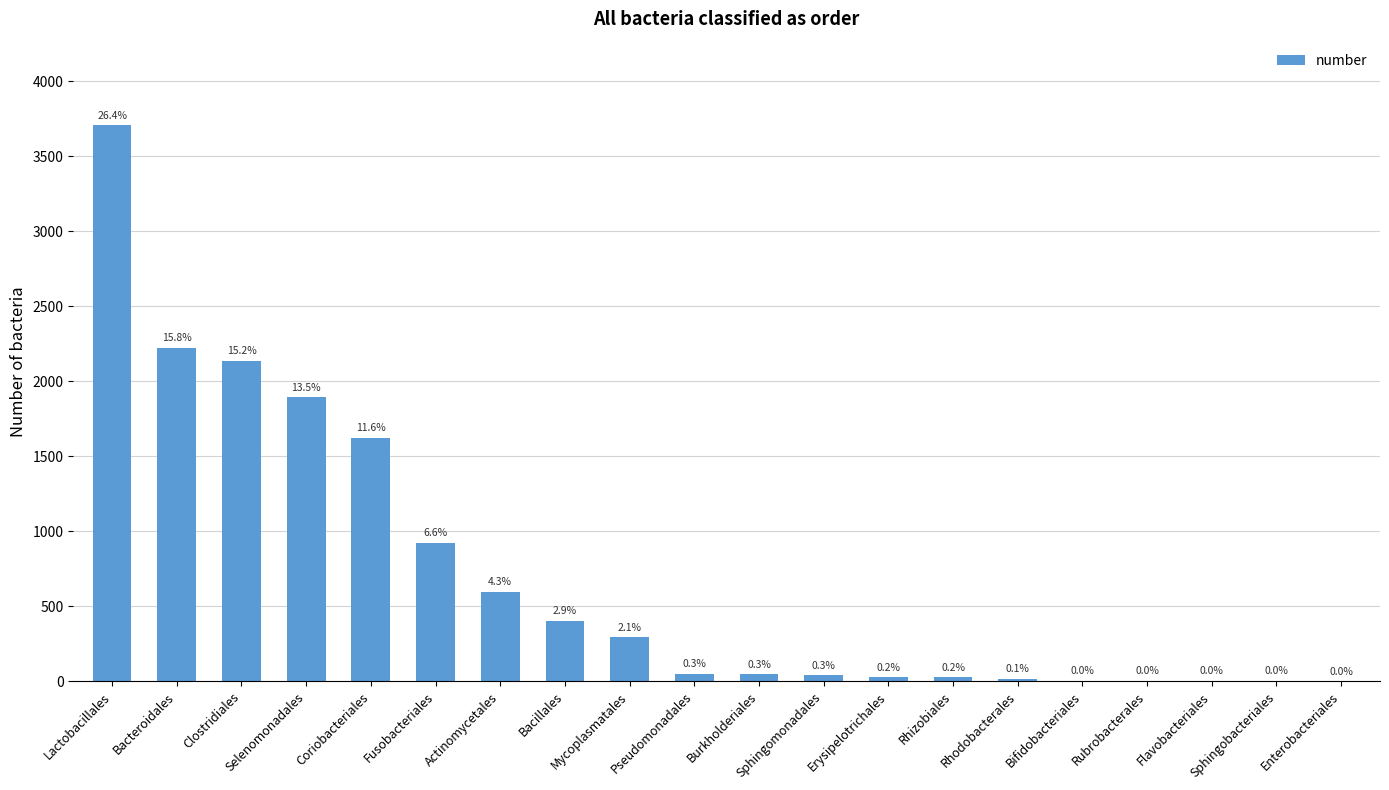

What is the greatest value displayed?

3708